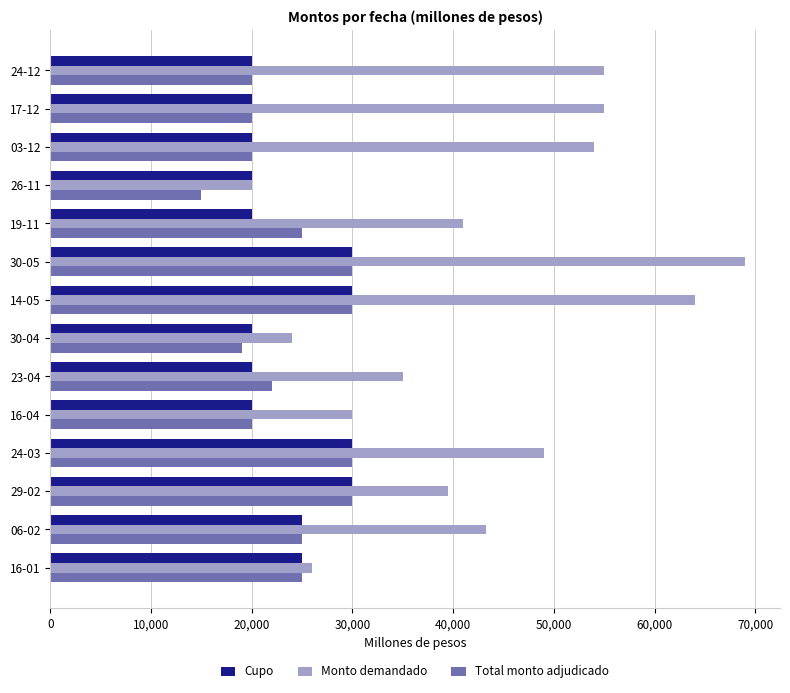

Read the Monto demandado value at 29-02, to the nearest 10.

39500